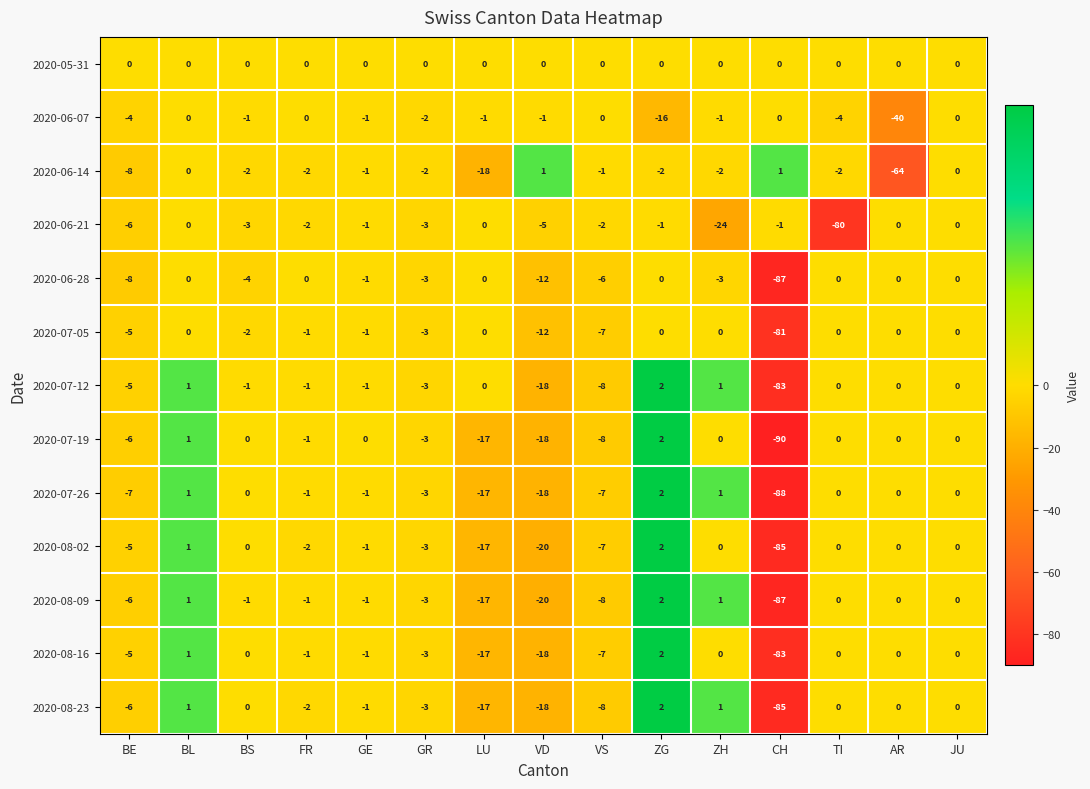

How many data points does each series have?

15